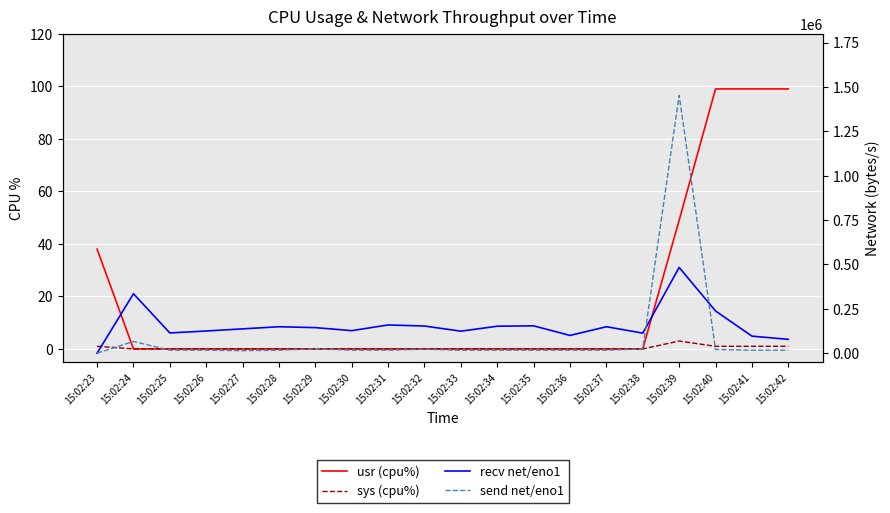

After their last crossing, which series has the higher values: sys (cpu%) or send net/eno1?

send net/eno1